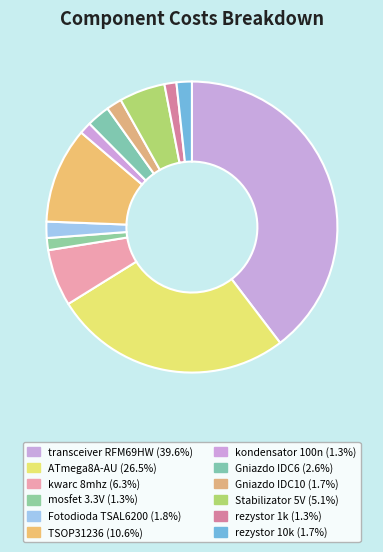

Rank the categories by value from lowest to highest.

kondensator 100n, rezystor 1k, mosfet 3.3V, rezystor 10k, Gniazdo IDC10, Fotodioda TSAL6200, Gniazdo IDC6, Stabilizator 5V, kwarc 8mhz, TSOP31236, ATmega8A-AU, transceiver RFM69HW